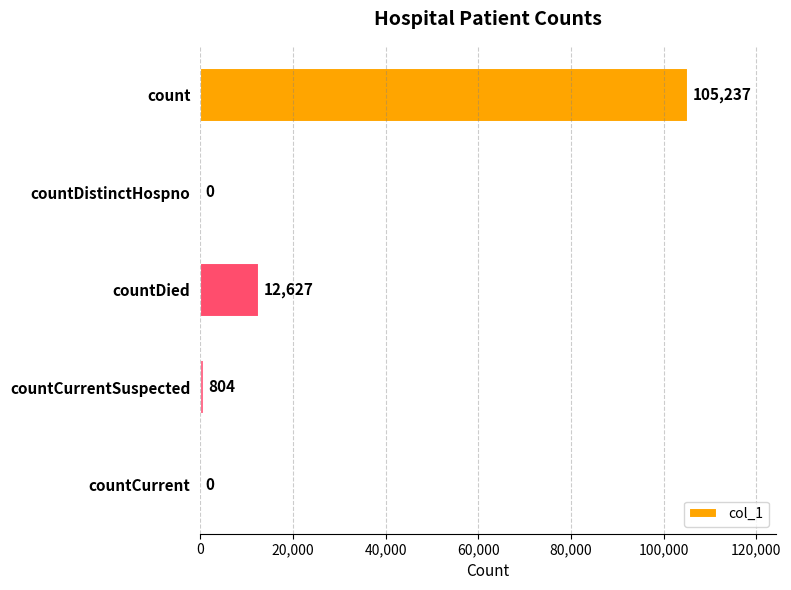

The chart shows a value of 12627 at countDied. True or false?

True